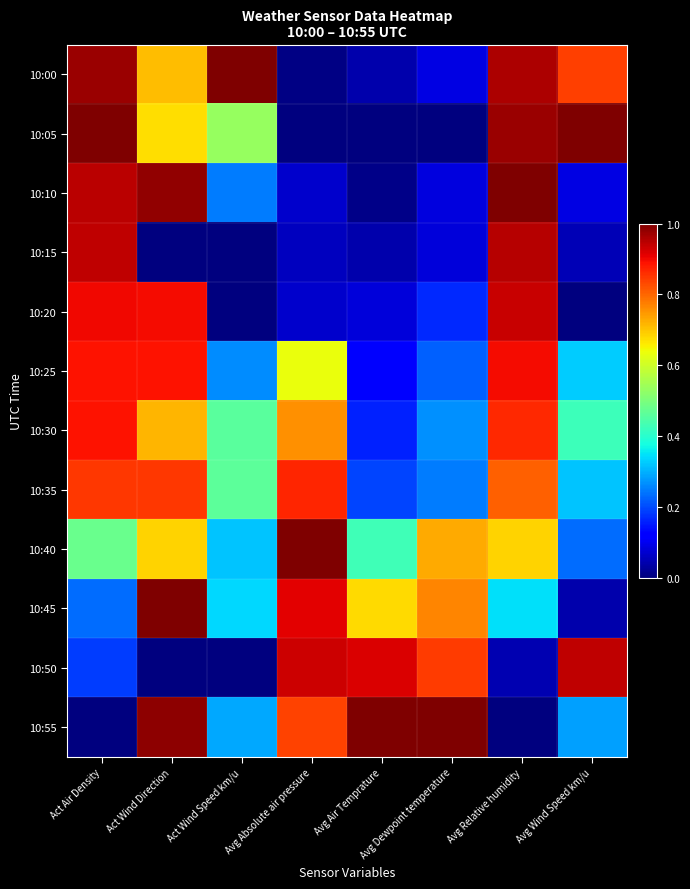

Reading left to right, transcribe all the data shown in this chart.

10:00: Act Air Density=1.0	Act Wind Direction=0.7	Act Wind Speed km/u=1.0	Avg Absolute air pressure=0.0	Avg Air Temprature=0.0	Avg Dewpoint temperature=0.1	Avg Relative humidity=1.0	Avg Wind Speed km/u=0.8
10:05: Act Air Density=1.0	Act Wind Direction=0.7	Act Wind Speed km/u=0.5	Avg Absolute air pressure=0.0	Avg Air Temprature=0.0	Avg Dewpoint temperature=0.0	Avg Relative humidity=1.0	Avg Wind Speed km/u=1.0
10:10: Act Air Density=0.9	Act Wind Direction=1.0	Act Wind Speed km/u=0.2	Avg Absolute air pressure=0.1	Avg Air Temprature=0.0	Avg Dewpoint temperature=0.1	Avg Relative humidity=1.0	Avg Wind Speed km/u=0.1
10:15: Act Air Density=0.9	Act Wind Direction=0.0	Act Wind Speed km/u=0.0	Avg Absolute air pressure=0.1	Avg Air Temprature=0.0	Avg Dewpoint temperature=0.1	Avg Relative humidity=1.0	Avg Wind Speed km/u=0.0
10:20: Act Air Density=0.9	Act Wind Direction=0.9	Act Wind Speed km/u=0.0	Avg Absolute air pressure=0.1	Avg Air Temprature=0.1	Avg Dewpoint temperature=0.2	Avg Relative humidity=0.9	Avg Wind Speed km/u=0.0
10:25: Act Air Density=0.9	Act Wind Direction=0.9	Act Wind Speed km/u=0.3	Avg Absolute air pressure=0.6	Avg Air Temprature=0.1	Avg Dewpoint temperature=0.2	Avg Relative humidity=0.9	Avg Wind Speed km/u=0.3
10:30: Act Air Density=0.9	Act Wind Direction=0.7	Act Wind Speed km/u=0.5	Avg Absolute air pressure=0.8	Avg Air Temprature=0.2	Avg Dewpoint temperature=0.3	Avg Relative humidity=0.9	Avg Wind Speed km/u=0.4
10:35: Act Air Density=0.9	Act Wind Direction=0.8	Act Wind Speed km/u=0.5	Avg Absolute air pressure=0.9	Avg Air Temprature=0.2	Avg Dewpoint temperature=0.2	Avg Relative humidity=0.8	Avg Wind Speed km/u=0.3
10:40: Act Air Density=0.5	Act Wind Direction=0.7	Act Wind Speed km/u=0.3	Avg Absolute air pressure=1.0	Avg Air Temprature=0.4	Avg Dewpoint temperature=0.7	Avg Relative humidity=0.7	Avg Wind Speed km/u=0.2
10:45: Act Air Density=0.2	Act Wind Direction=1.0	Act Wind Speed km/u=0.3	Avg Absolute air pressure=0.9	Avg Air Temprature=0.7	Avg Dewpoint temperature=0.8	Avg Relative humidity=0.3	Avg Wind Speed km/u=0.0
10:50: Act Air Density=0.2	Act Wind Direction=0.0	Act Wind Speed km/u=0.0	Avg Absolute air pressure=0.9	Avg Air Temprature=0.9	Avg Dewpoint temperature=0.8	Avg Relative humidity=0.0	Avg Wind Speed km/u=0.9
10:55: Act Air Density=0.0	Act Wind Direction=1.0	Act Wind Speed km/u=0.3	Avg Absolute air pressure=0.8	Avg Air Temprature=1.0	Avg Dewpoint temperature=1.0	Avg Relative humidity=0.0	Avg Wind Speed km/u=0.3